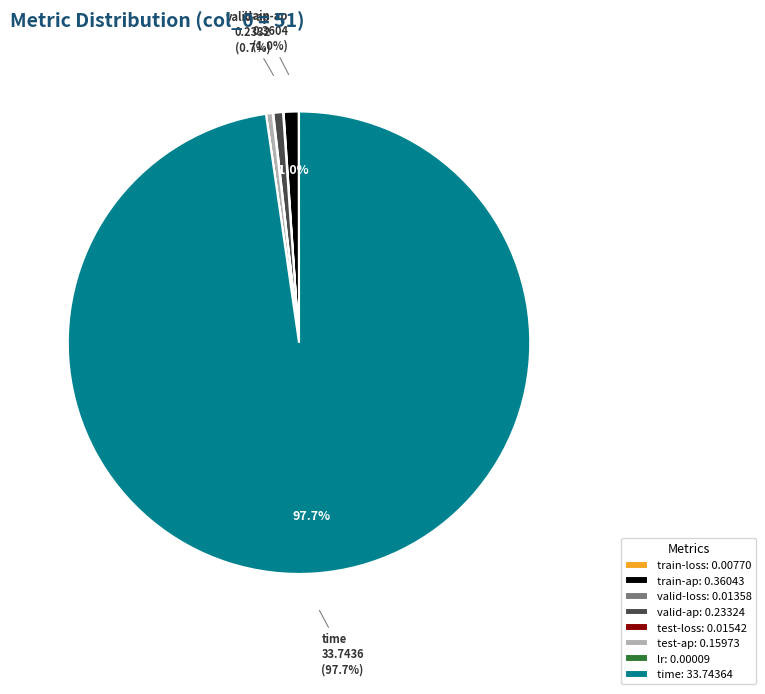

Is there any slice that represents more than half of the pie?

Yes